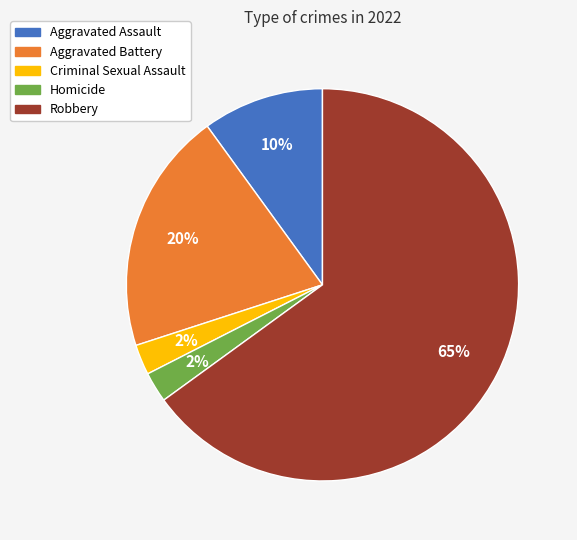

What is the largest slice in the pie chart?

Robbery